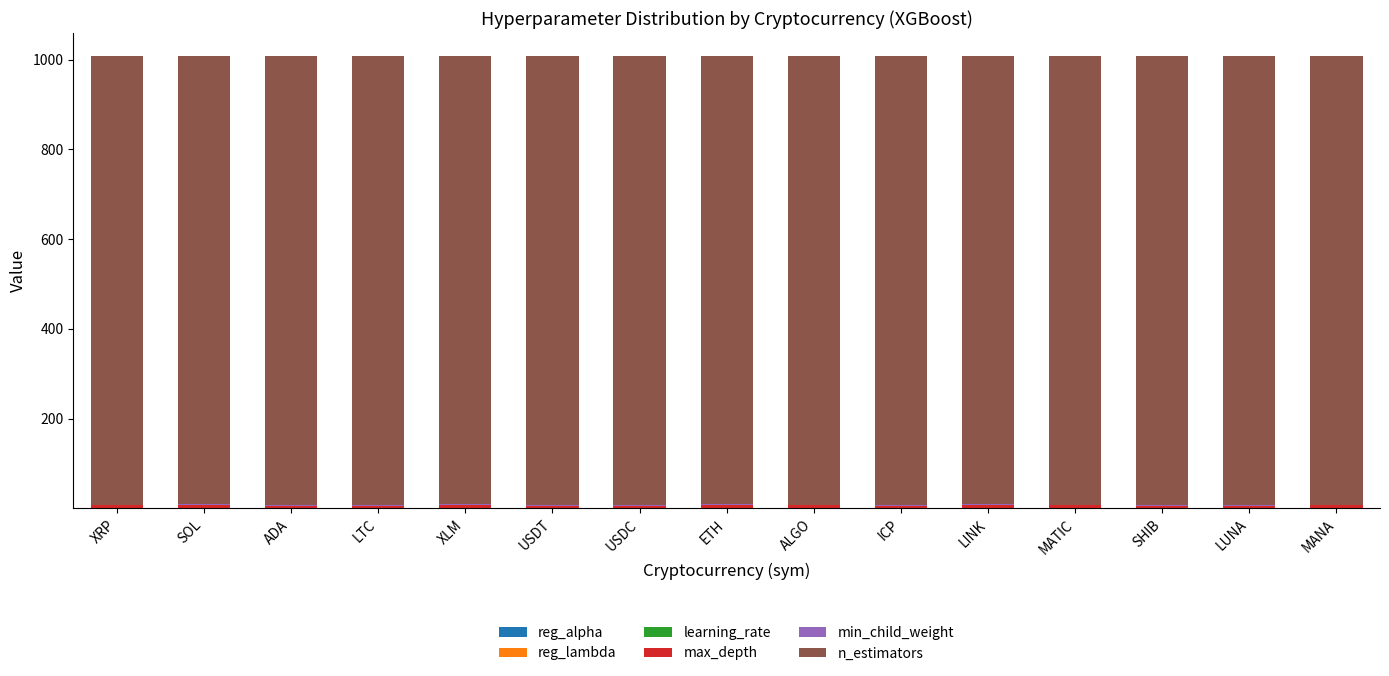

Is it true that reg_alpha equals 0.2 at XLM?

False